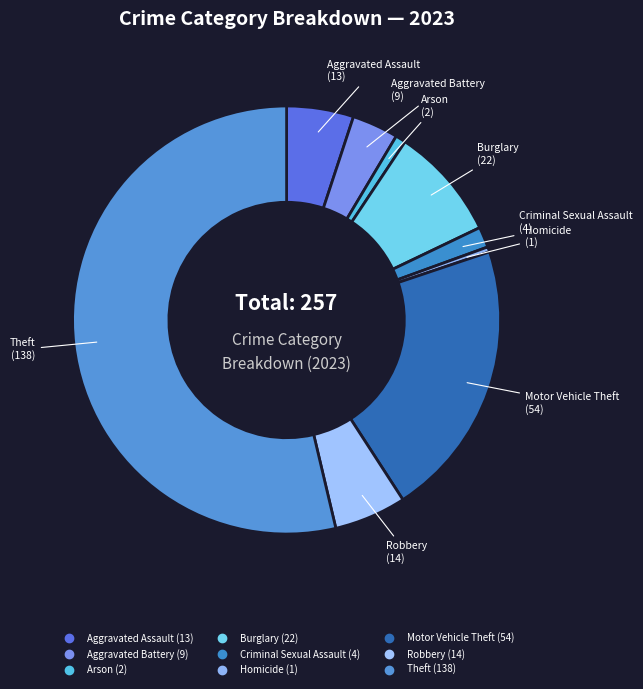

How many slices are in this pie chart?

9